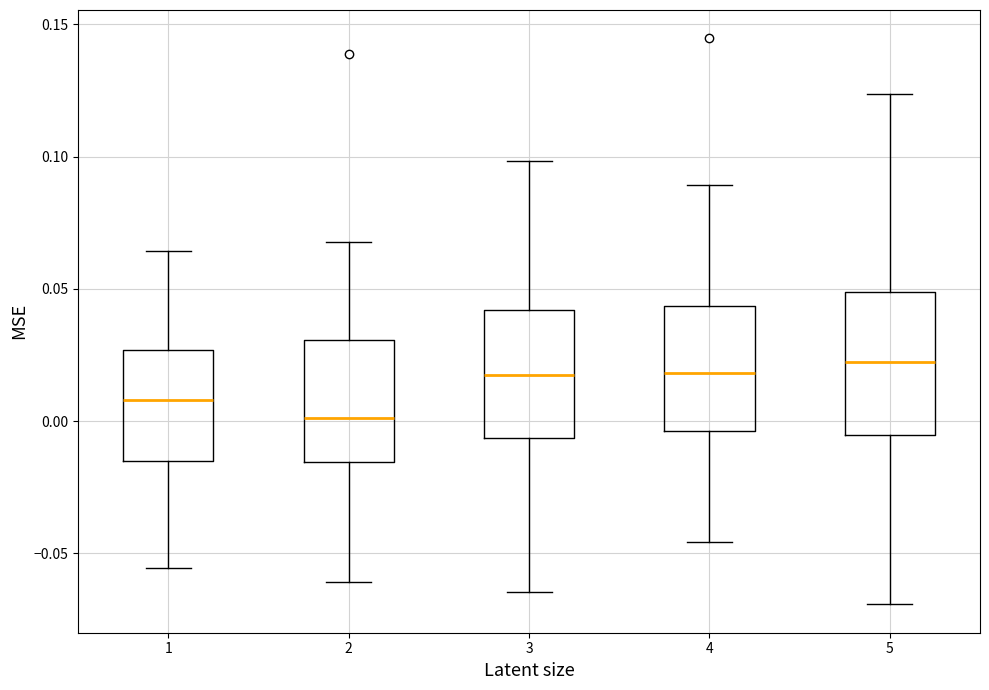

Reading left to right, transcribe this box plot: for each box, give where its median line is, the range the box spans, and where its two whiskers end, as read against the y-axis. The values are not printed on the chart, so give them approximately, as read against the axis.

1: median 0.010, box -0.015 to 0.025, whiskers -0.055 to 0.065
2: median 0.000, box -0.015 to 0.030, whiskers -0.060 to 0.070
3: median 0.020, box -0.005 to 0.040, whiskers -0.065 to 0.100
4: median 0.020, box -0.005 to 0.045, whiskers -0.045 to 0.090
5: median 0.020, box -0.005 to 0.050, whiskers -0.070 to 0.125